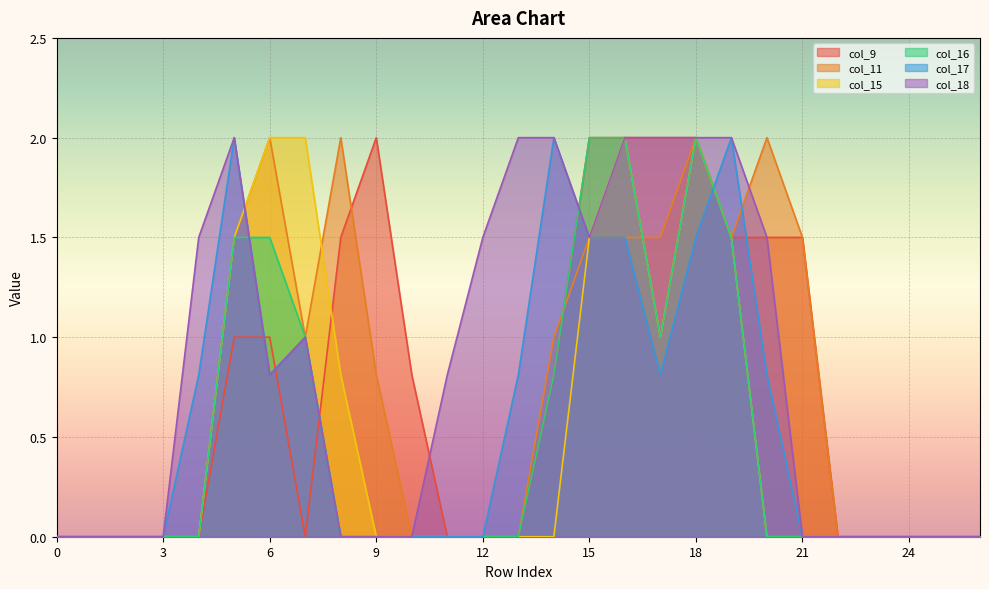

What is the greatest value displayed?

2.0